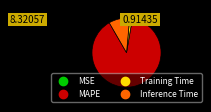

Which slice is the largest?

MAPE